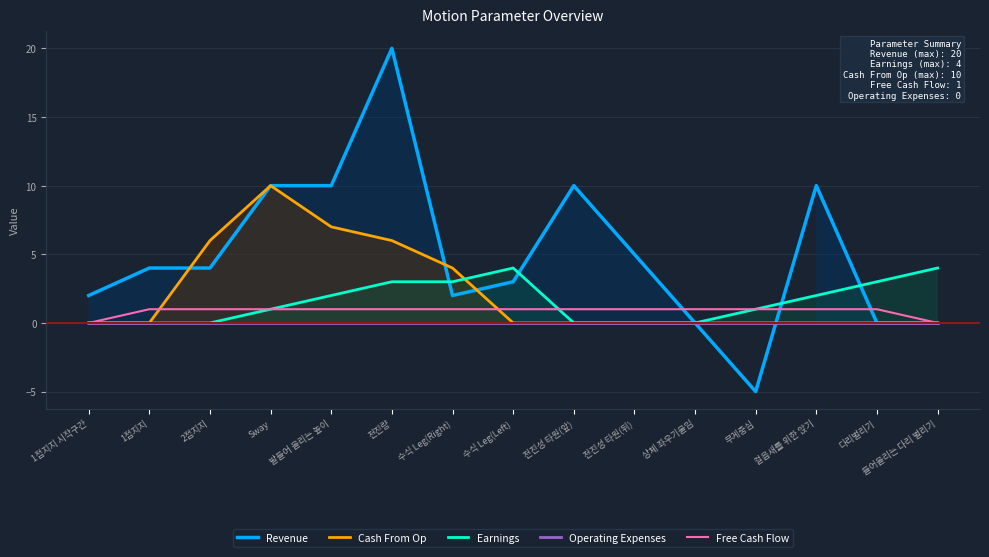

List the series in order of their peak value, highest first.

Revenue, Cash From Op, Earnings, Free Cash Flow, Operating Expenses